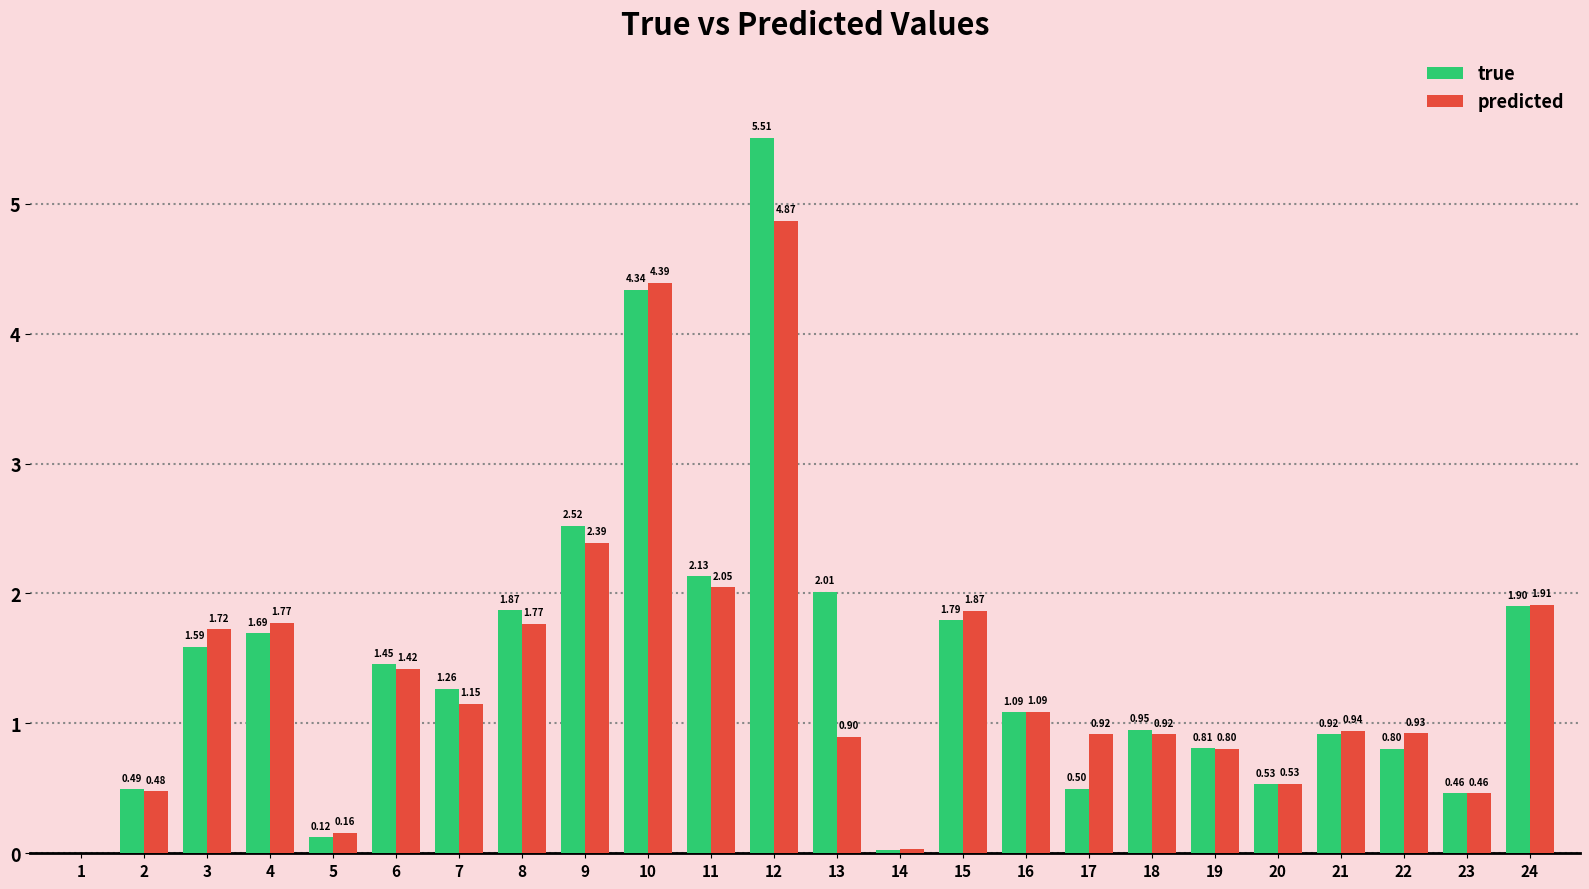

The true series shows 1.9 at 8. True or false?

True